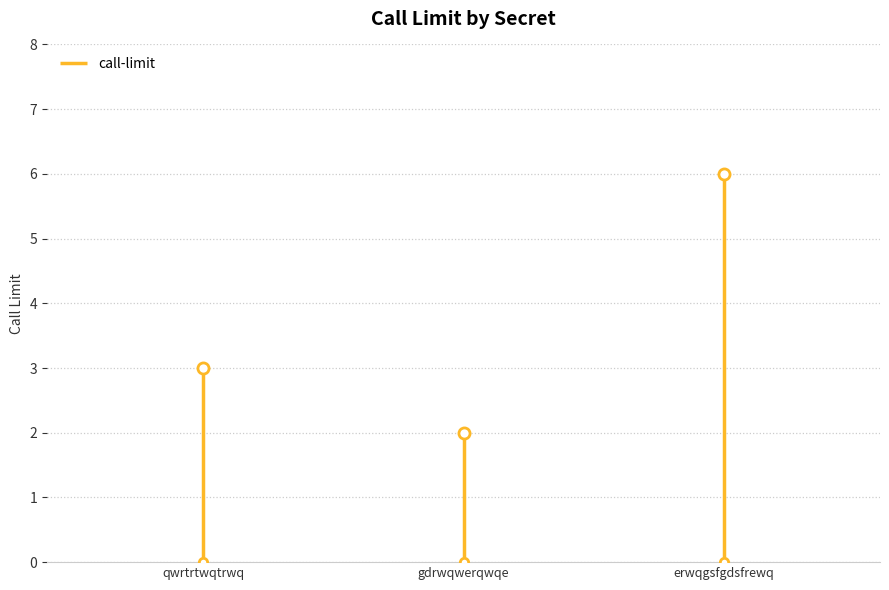

Rank the categories by value from highest to lowest.

erwqgsfgdsfrewq, qwrtrtwqtrwq, gdrwqwerqwqe